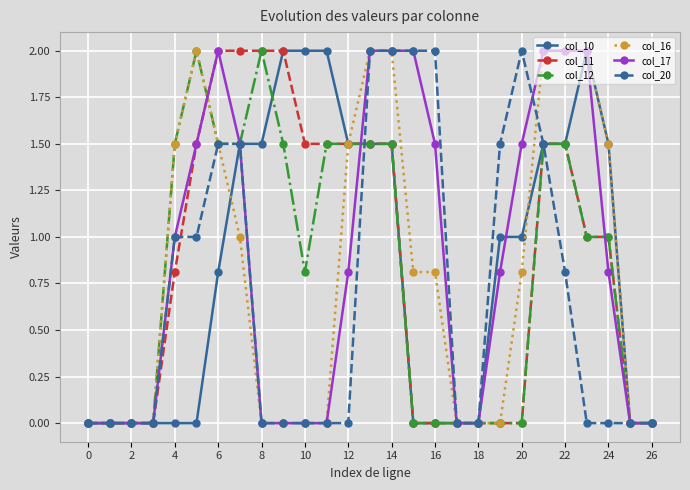

How many data points does each series have?

27